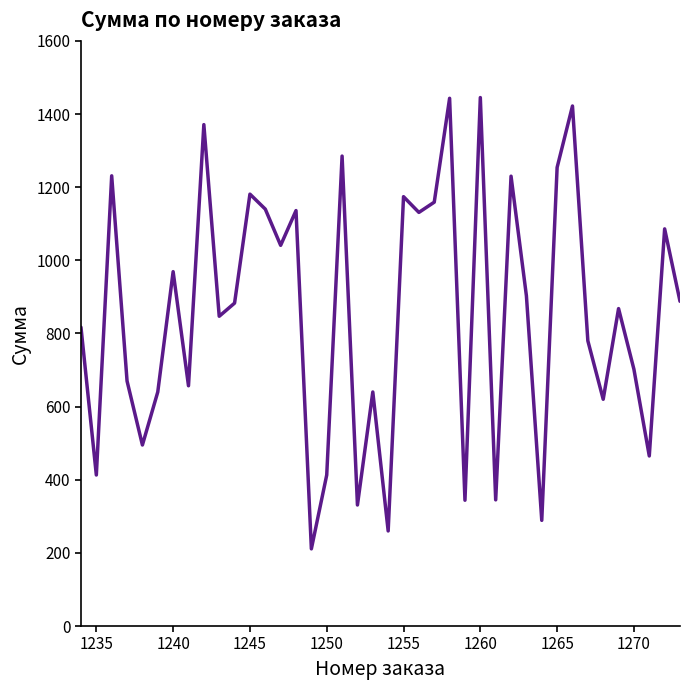

What is the difference between the maximum and minimum values?

1234